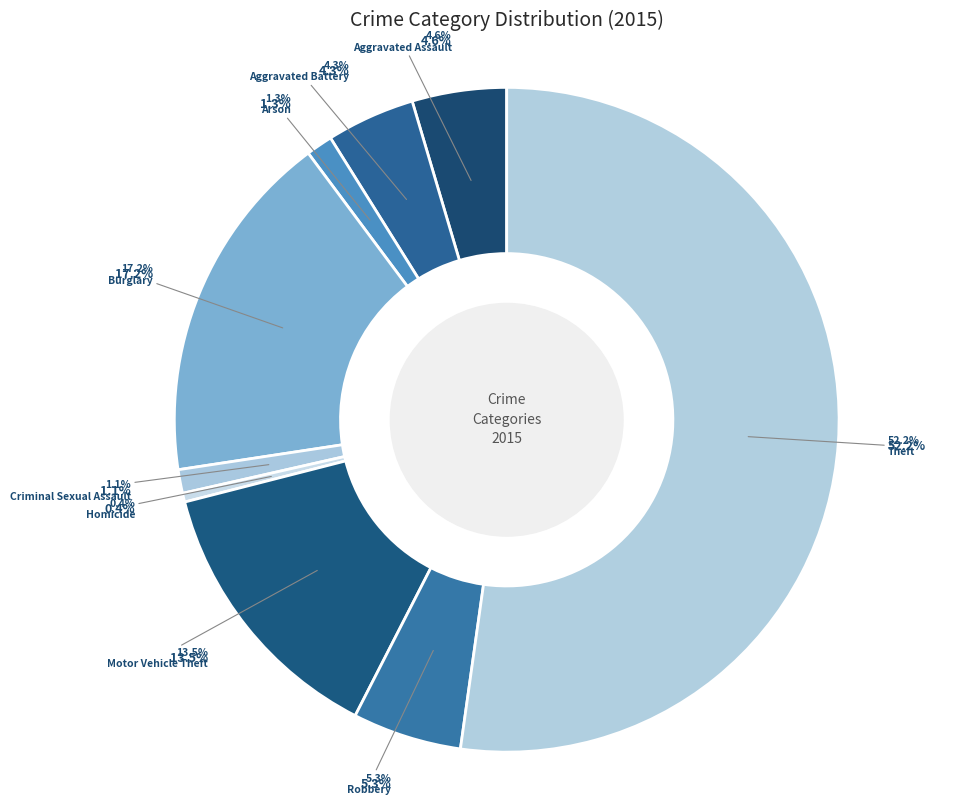

Which slice is the smallest?

Homicide